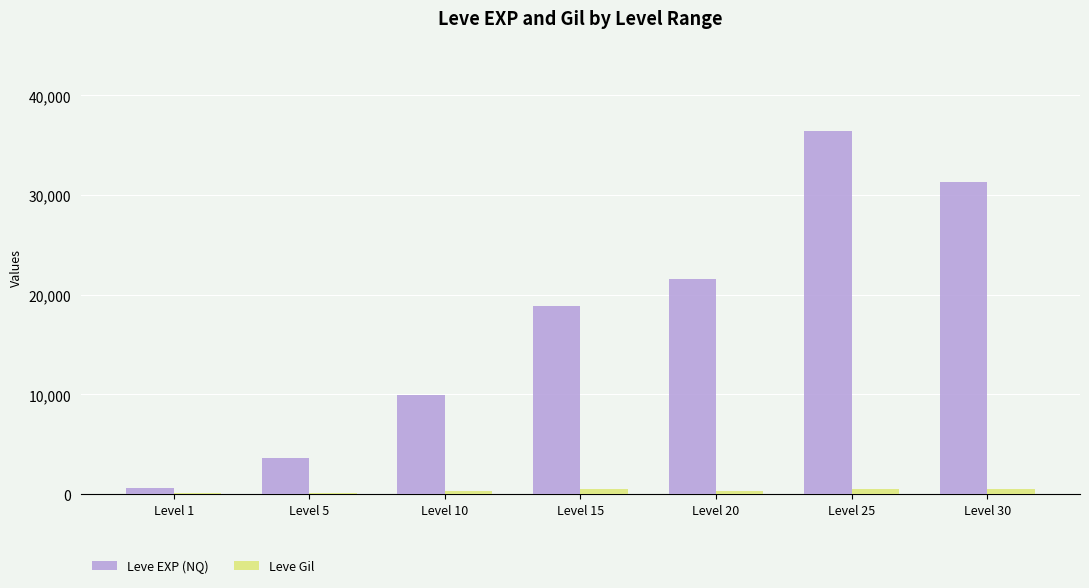

At which label does Leve EXP (NQ) reach its peak?

Level 25